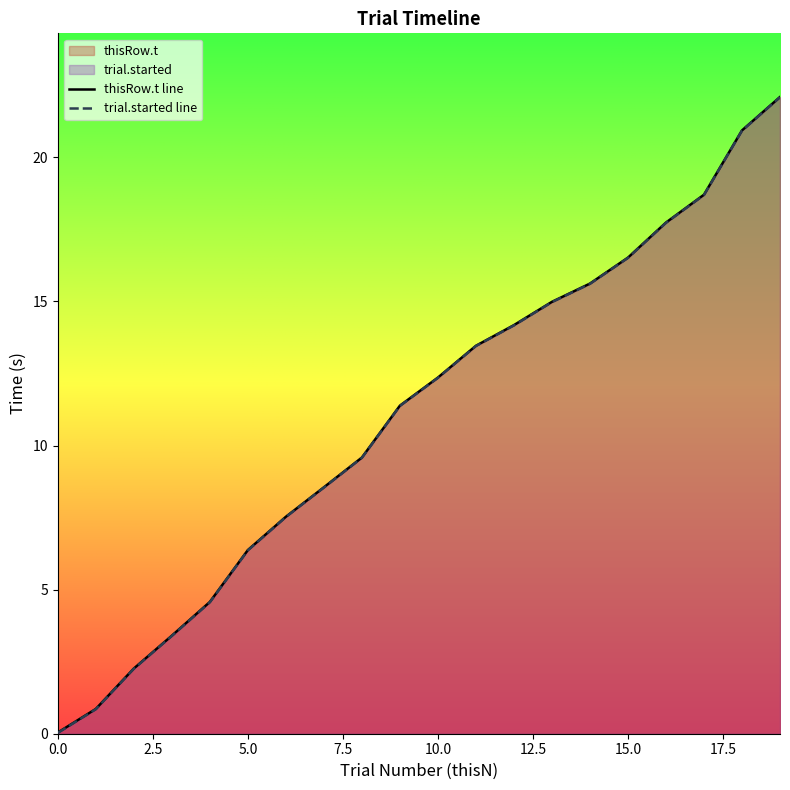

True or false: thisRow.t line has a value of 6.4 at 5.0.

True